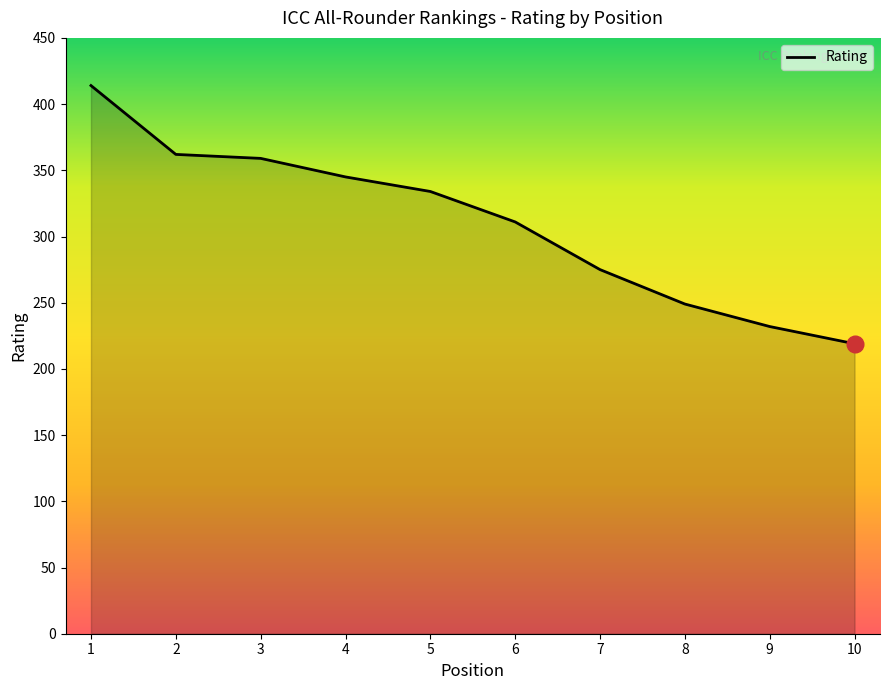

At which label is the value closest to 316?

6